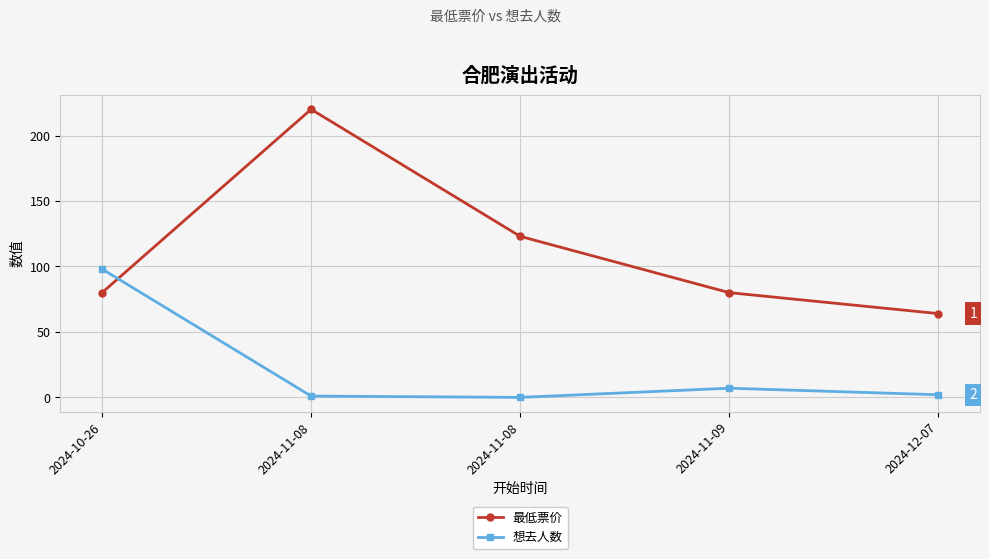

Where is the first local maximum for 想去人数?

2024-11-09